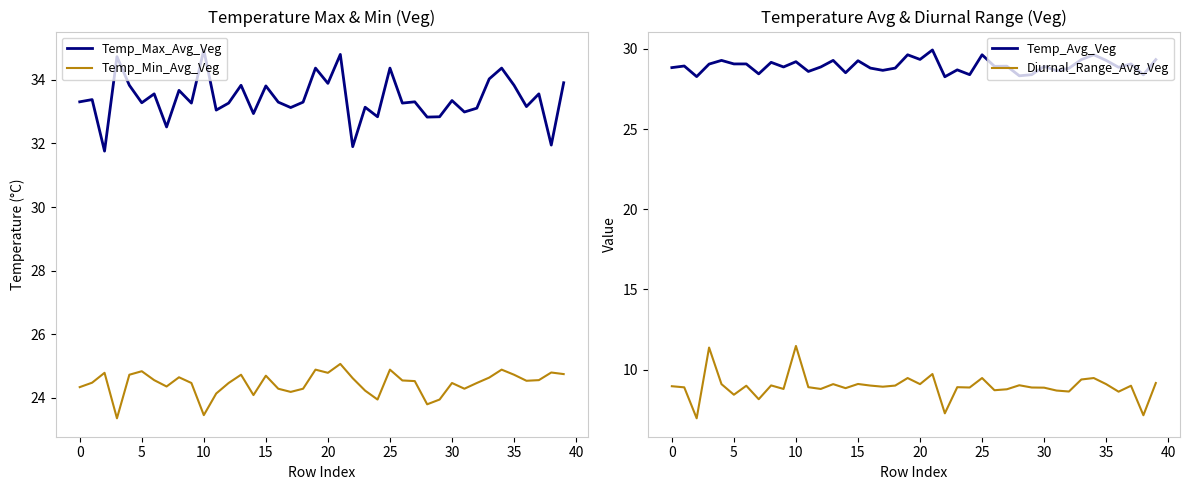

What are all the series names shown in the legend?

Temp_Max_Avg_Veg, Temp_Min_Avg_Veg, Temp_Avg_Veg, Diurnal_Range_Avg_Veg